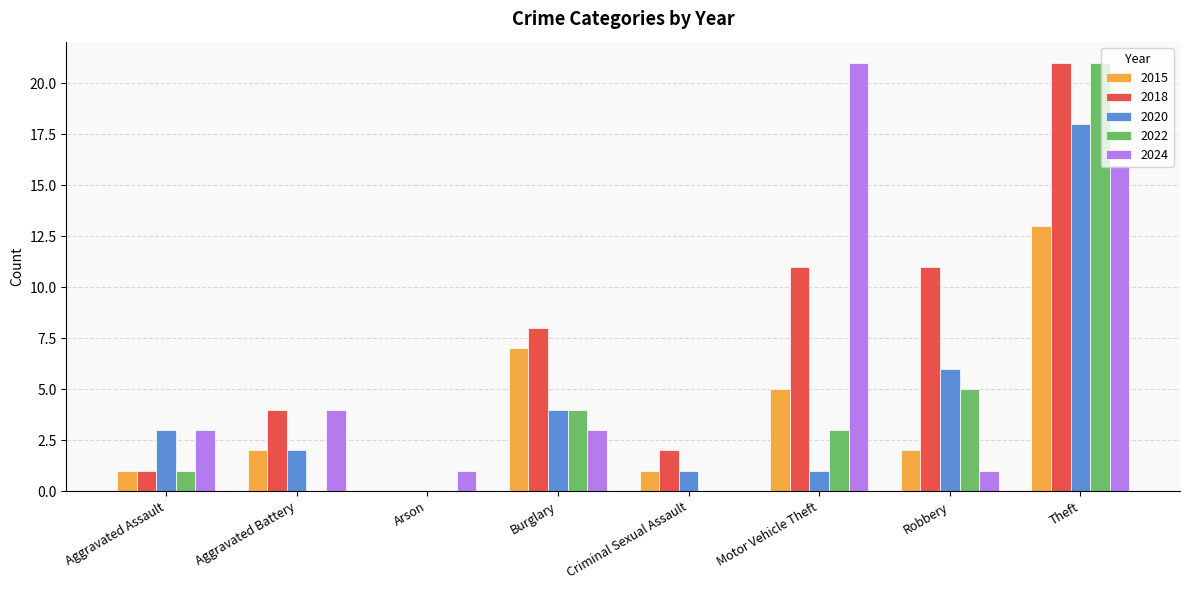

What is the sum of all 2024 values?

49